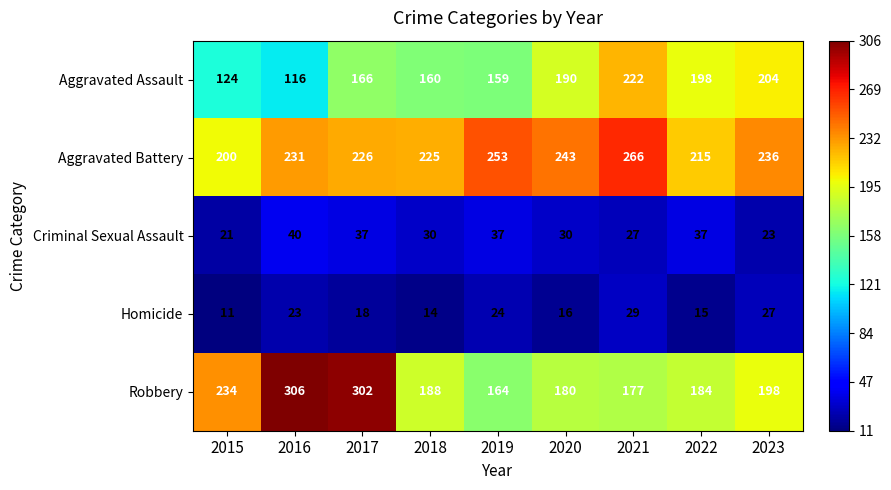

True or false: Criminal Sexual Assault has a value of 30 at 2020.

True